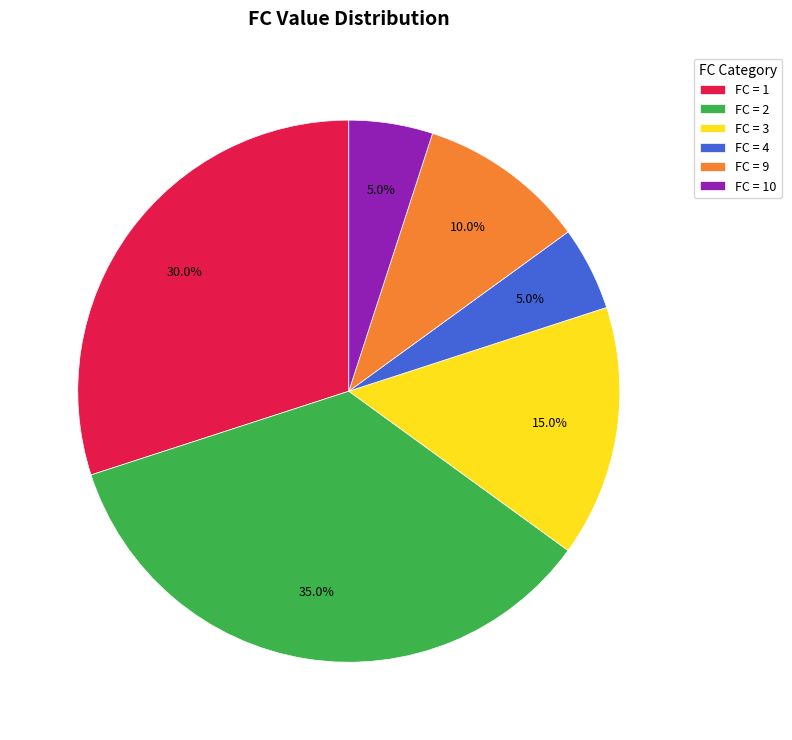

Does any single category account for the majority?

No